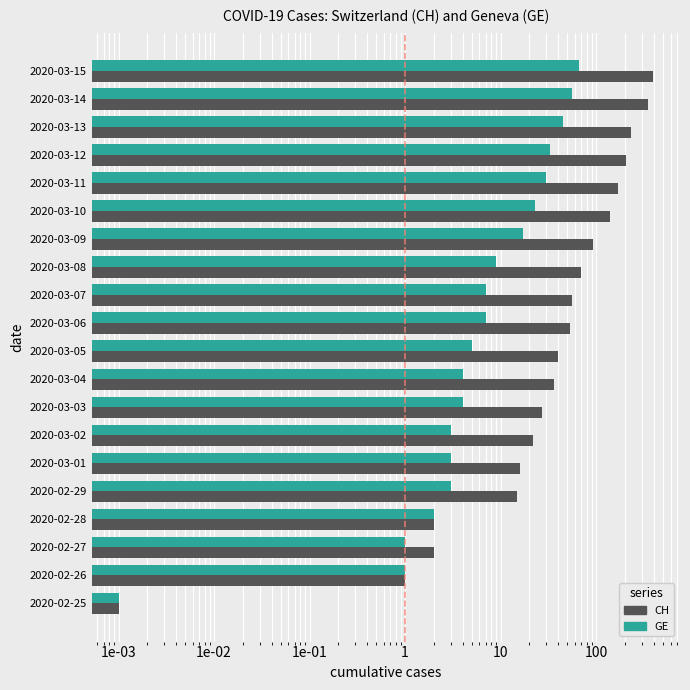

Rank the series by their average value, from lowest to highest.

GE, CH